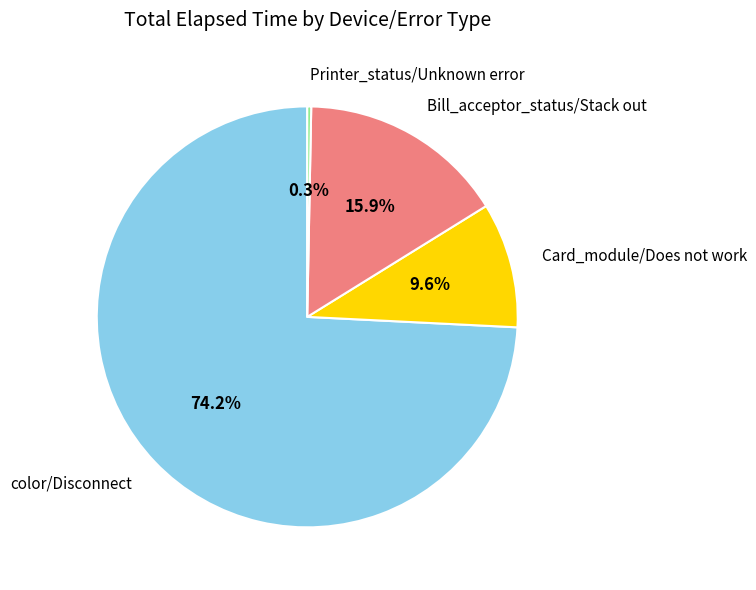

To the nearest percent, what is the difference between the largest and smallest slice percentages?

74%